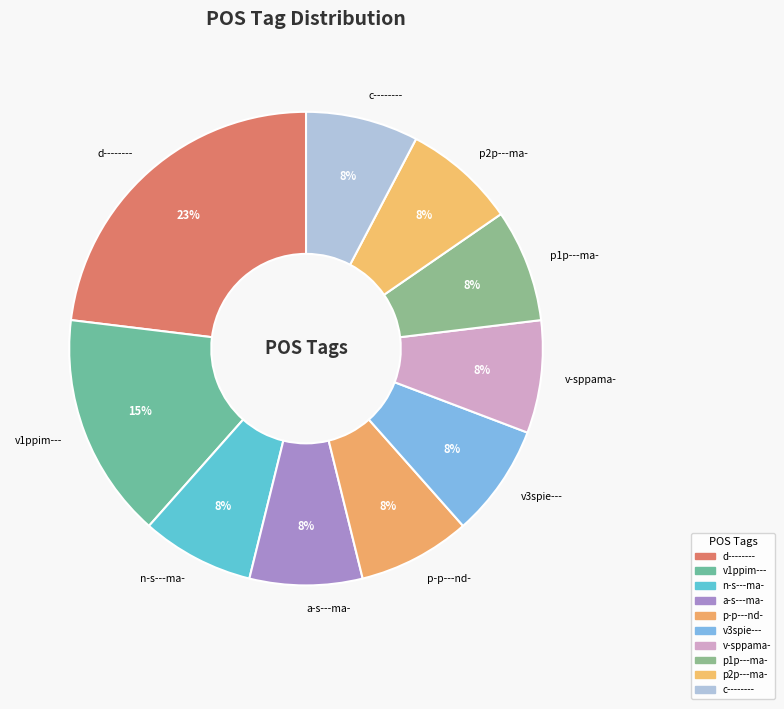

Which has a higher value, v1ppim--- or p2p---ma-?

v1ppim---